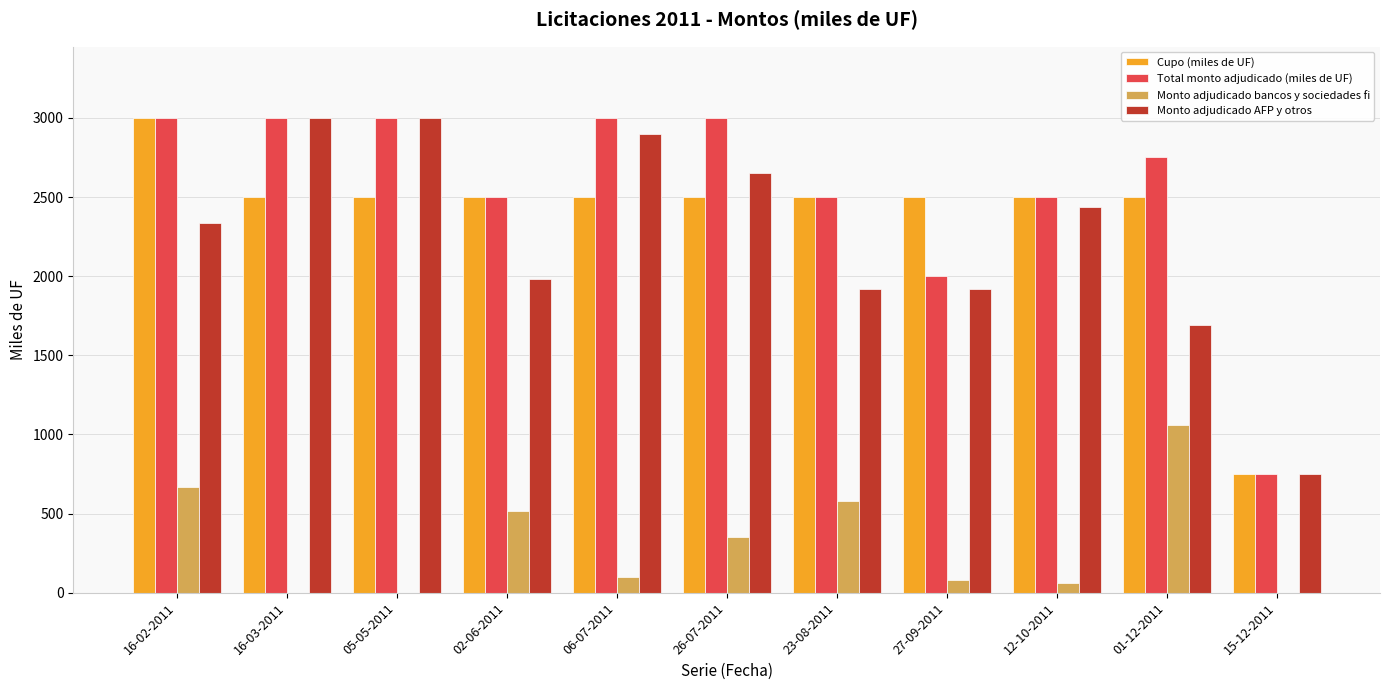

The Monto adjudicado AFP y otros series shows 765 at 16-02-2011. True or false?

False